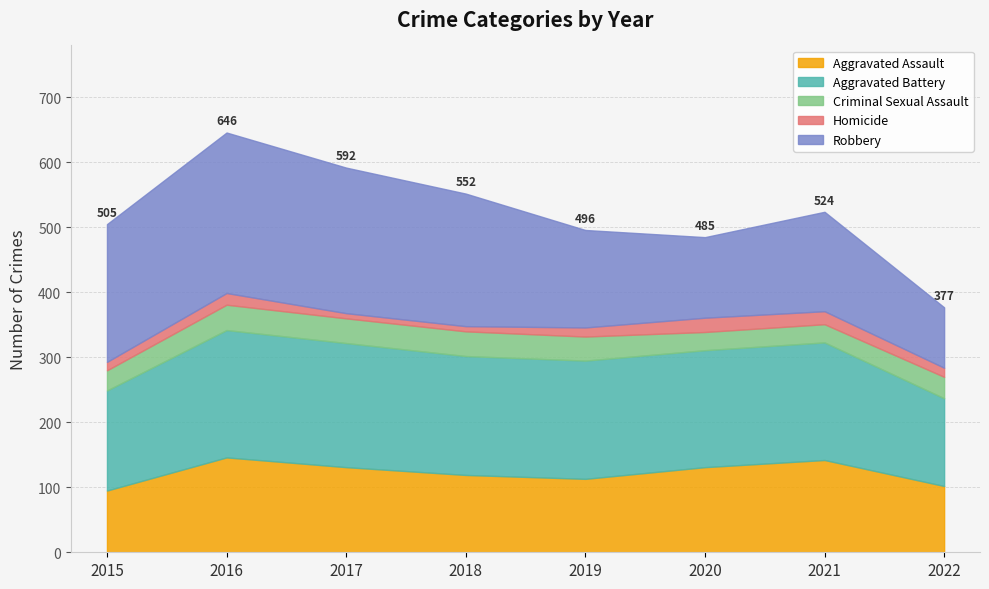

What is the difference between the maximum and minimum values in the Aggravated Battery series?

61